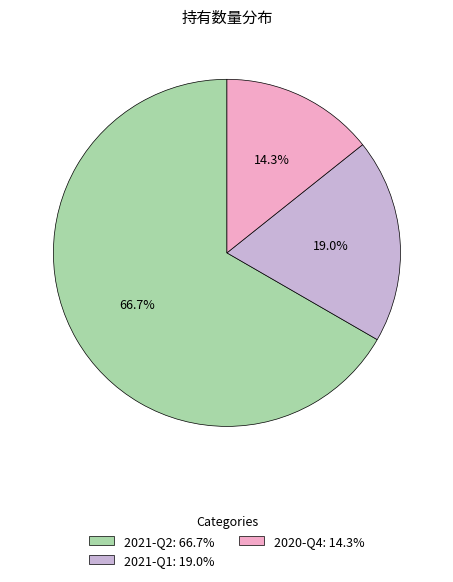

To the nearest percent, what portion does 2020-Q4 represent?

14%